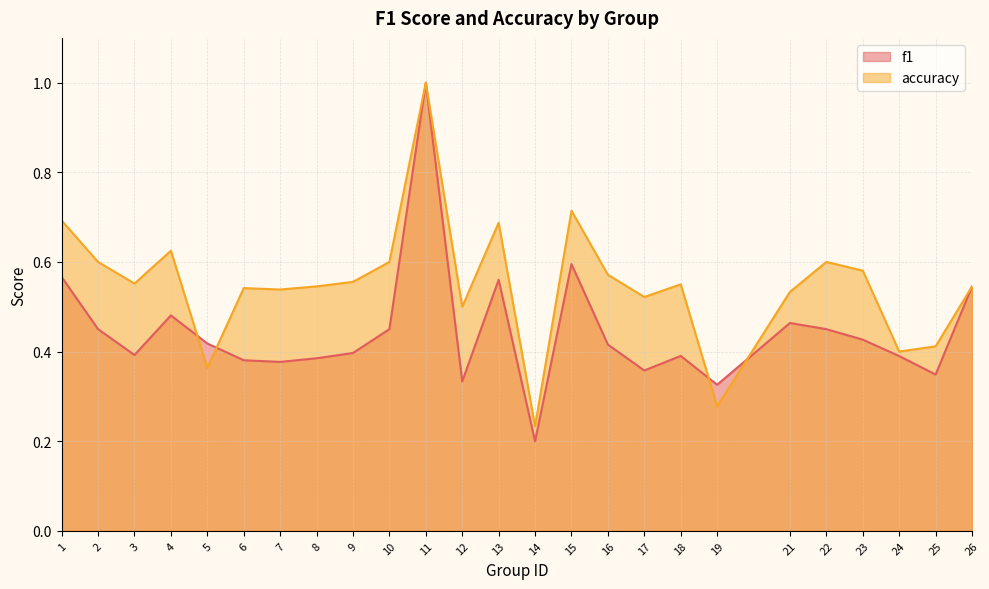

Reading left to right, list all the values displayed in this chart.

f1: 1=0.6	2=0.5	3=0.4	4=0.5	5=0.4	6=0.4	7=0.4	8=0.4	9=0.4	10=0.5	11=1.0	12=0.3	13=0.6	14=0.2	15=0.6	16=0.4	17=0.4	18=0.4	19=0.3	21=0.5	22=0.5	23=0.4	24=0.4	25=0.3	26=0.5
accuracy: 1=0.7	2=0.6	3=0.6	4=0.6	5=0.4	6=0.5	7=0.5	8=0.5	9=0.6	10=0.6	11=1.0	12=0.5	13=0.7	14=0.2	15=0.7	16=0.6	17=0.5	18=0.6	19=0.3	21=0.5	22=0.6	23=0.6	24=0.4	25=0.4	26=0.5